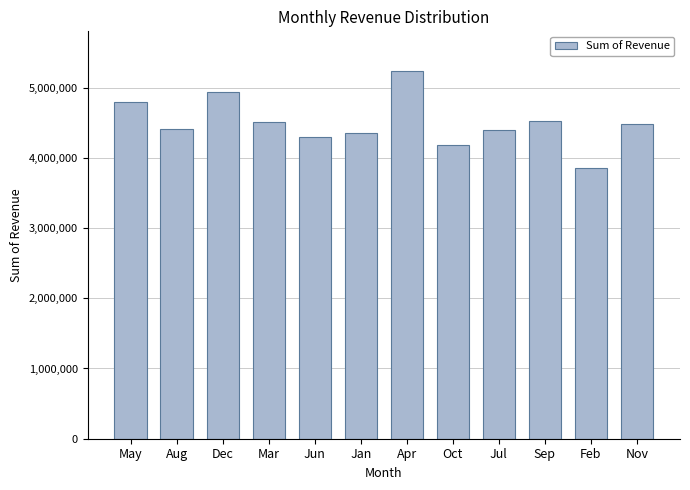

What is the ratio of the value at Dec to the value at Oct?

1.2